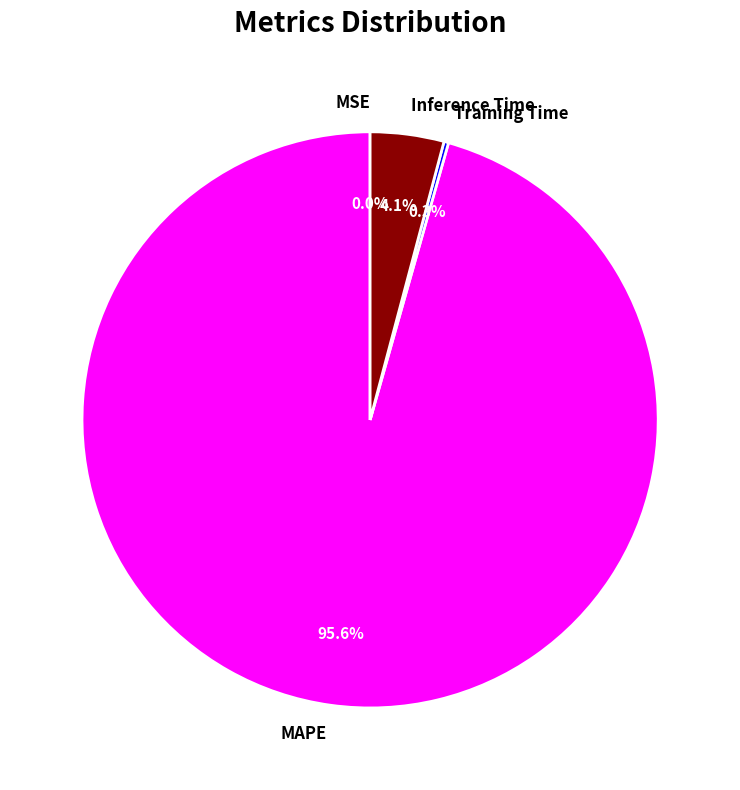

Which slice is the largest?

MAPE